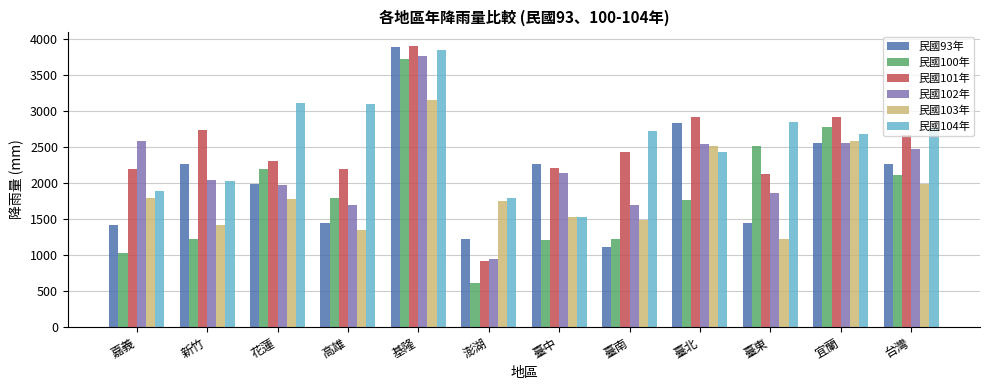

What are all the series names shown in the legend?

民國93年, 民國100年, 民國101年, 民國102年, 民國103年, 民國104年